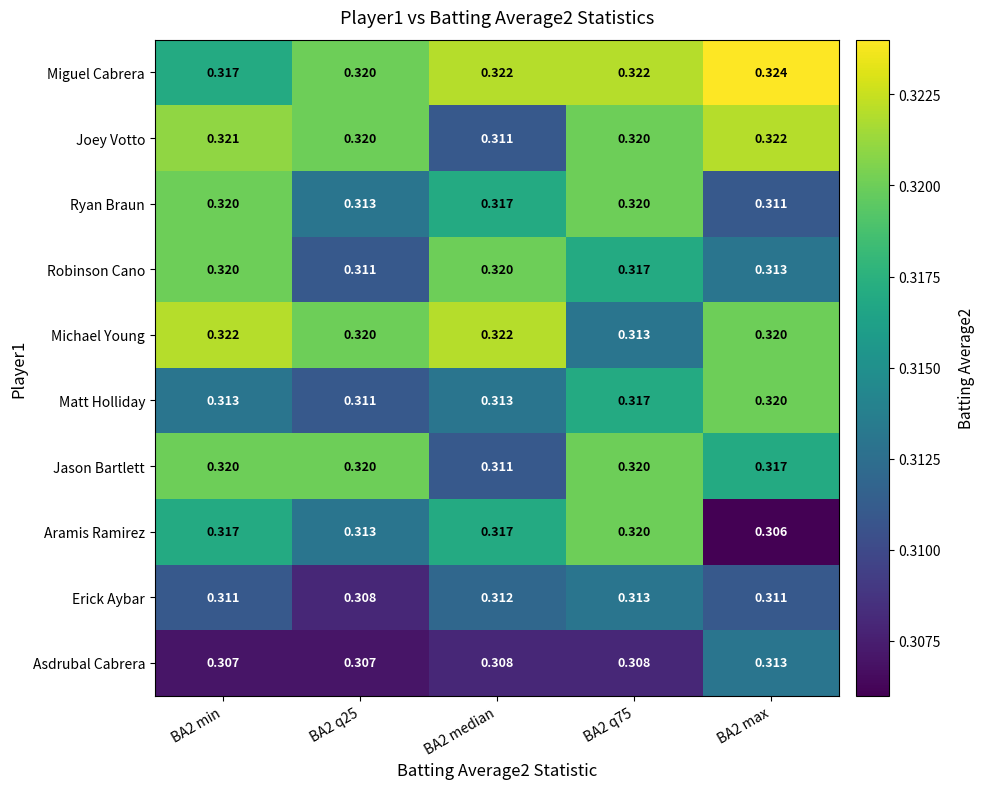

Which series has the largest range (max minus min)?

Aramis Ramirez